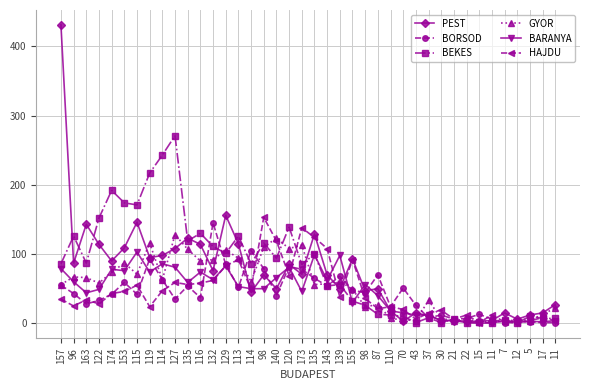

How many data points in BEKES are less than 86?

20